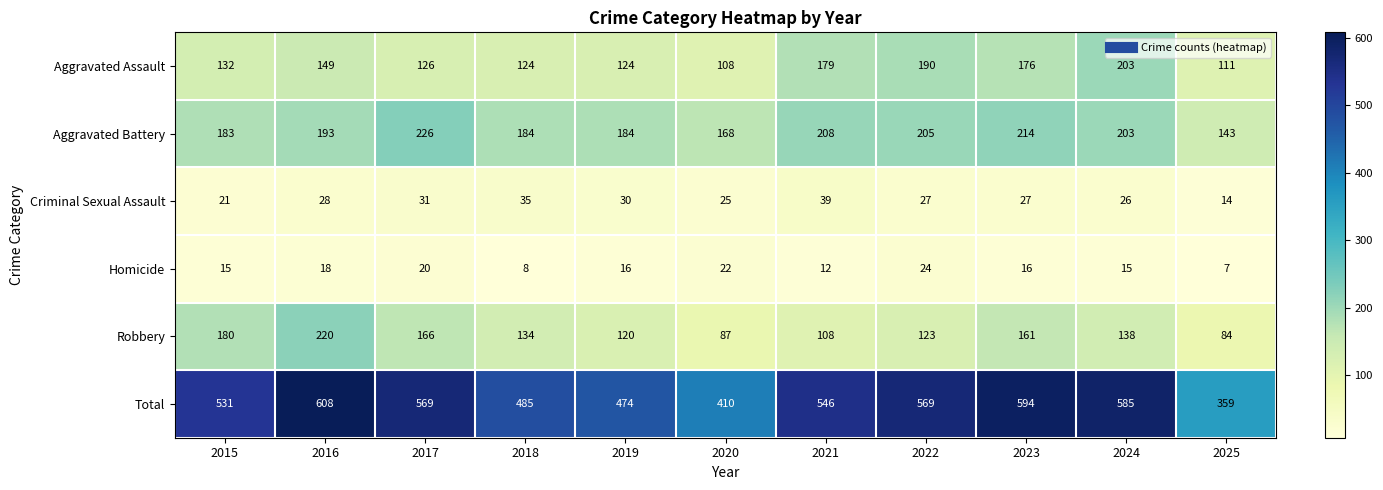

At which label is Total closest to 483?

2018